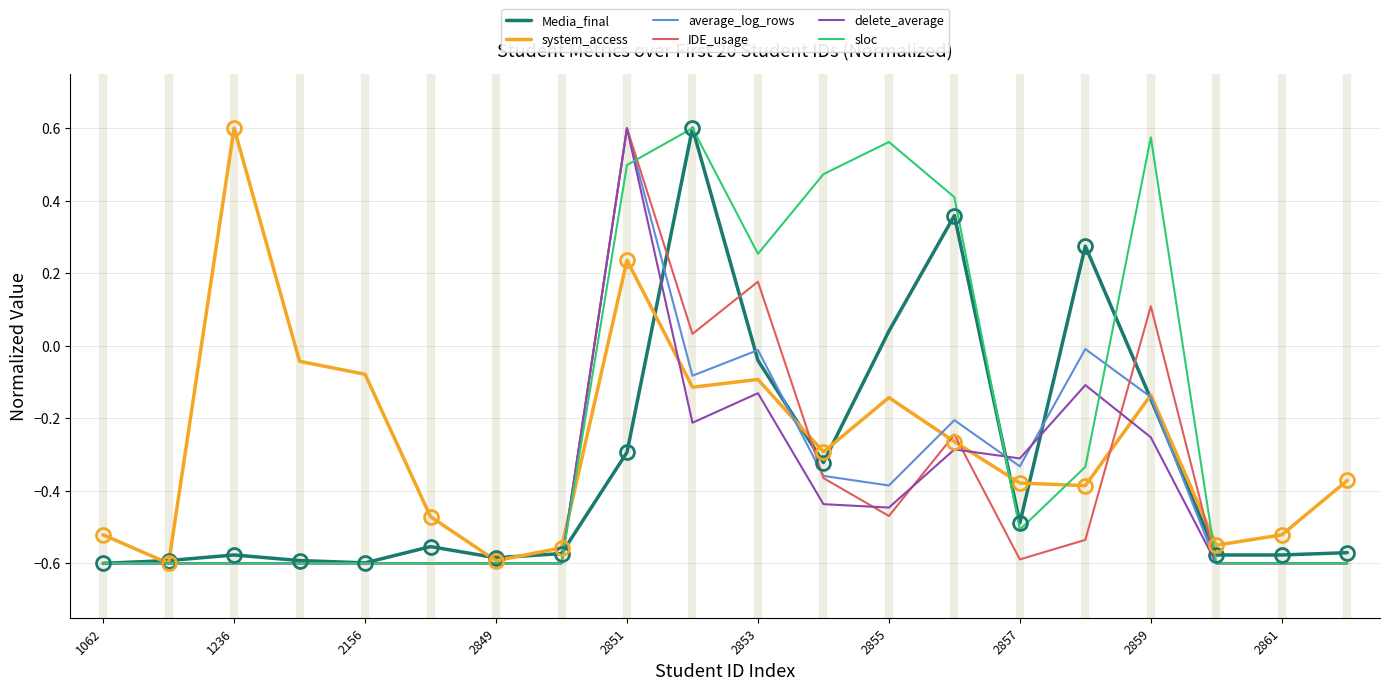

How many values in the IDE_usage series are below 0?

16